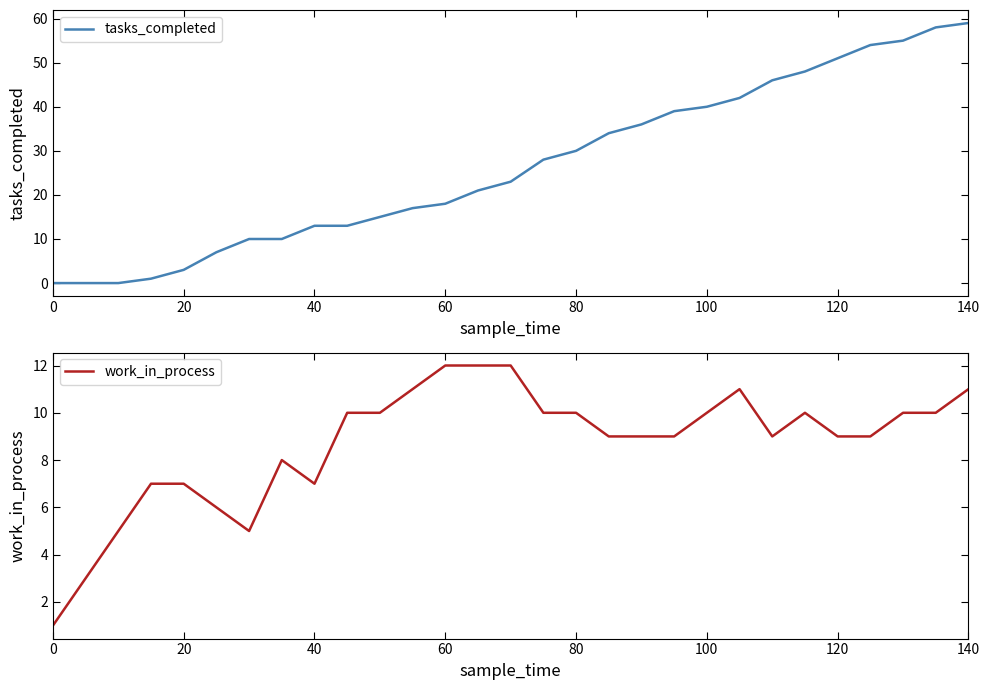

What is the maximum value for tasks_completed?

59